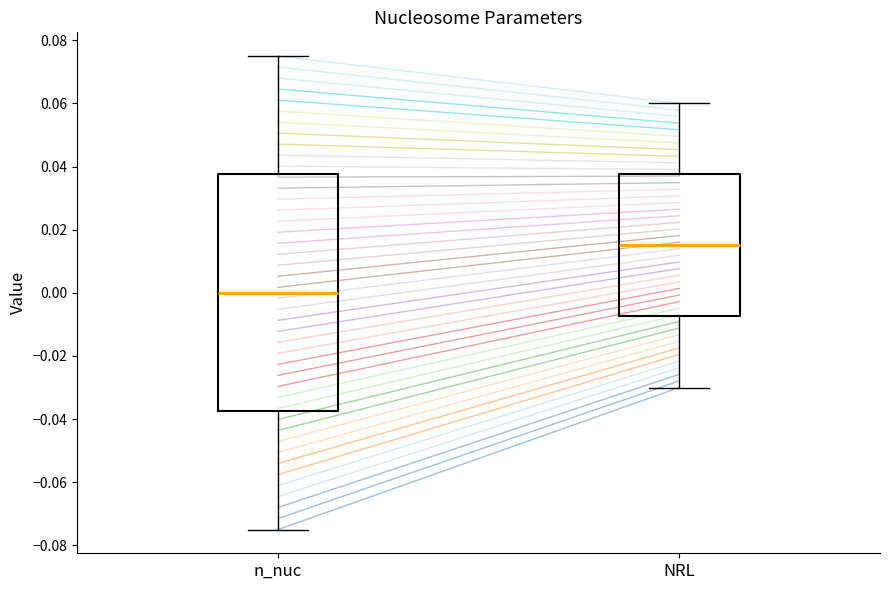

Which box's median line is the lowest?

n_nuc